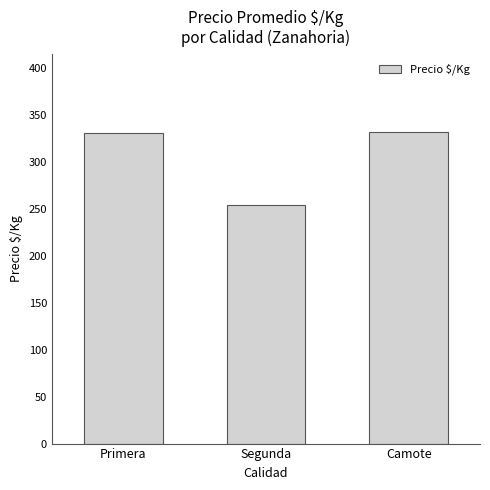

What is the value of the 2nd bar from the left?

254.6